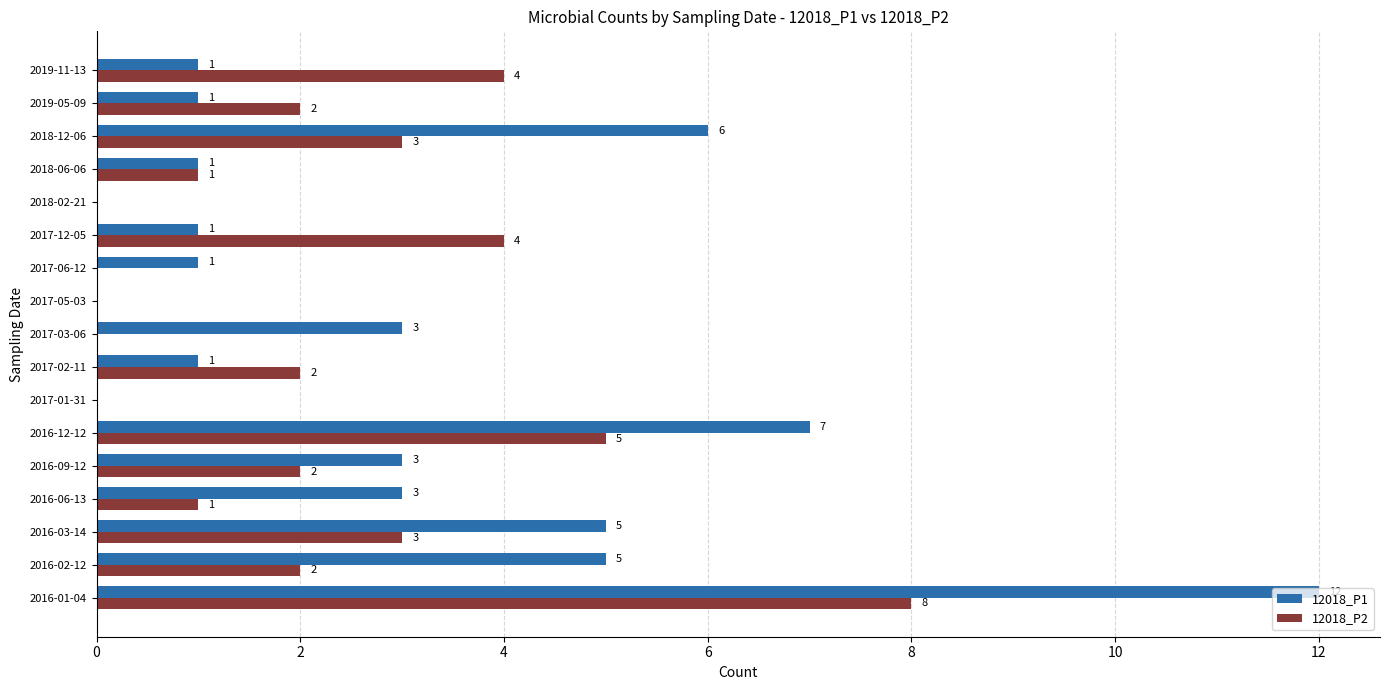

Which series has the largest total across all categories?

12018_P1